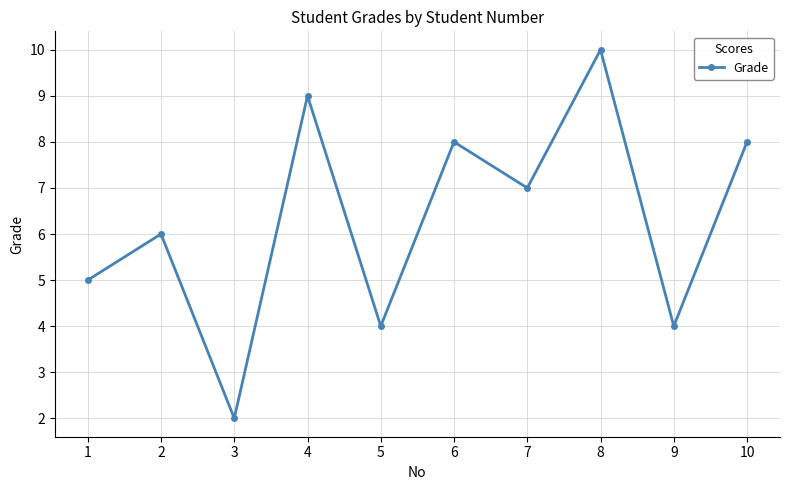

Which label corresponds to the largest value in the chart?

8